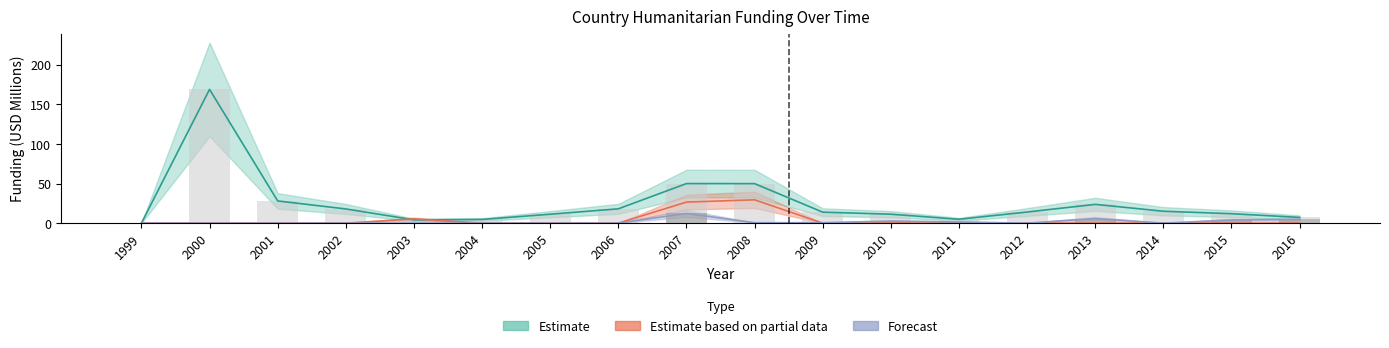

How many data points in Total Country Humanitarian Funding are above 14?

9